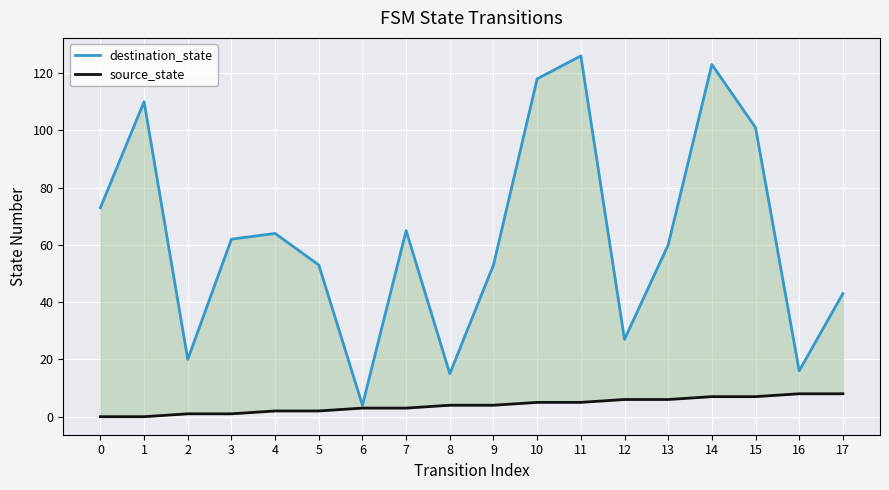

What is the total value across all series at 8?

19